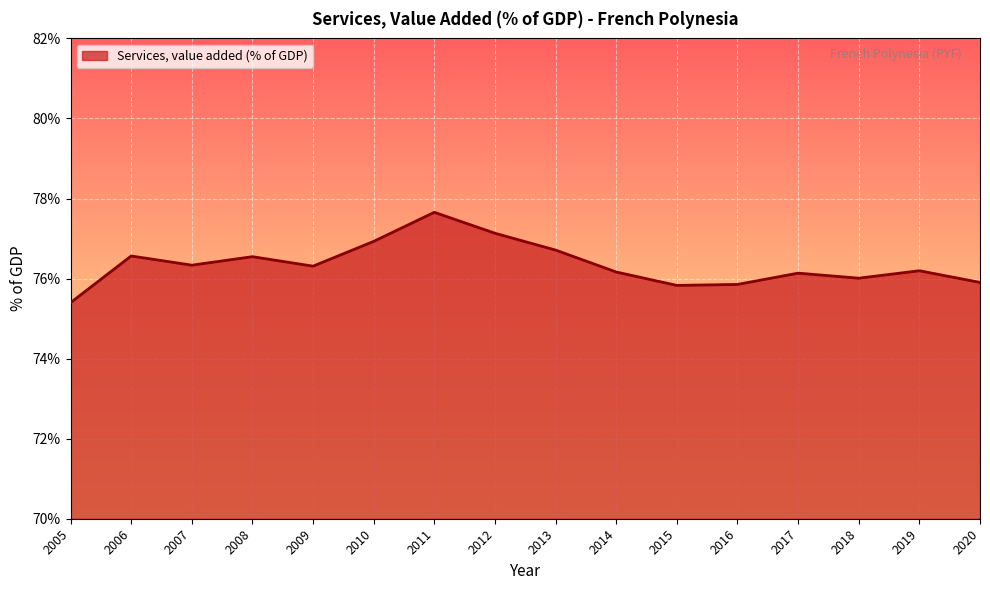

The value at 2012 is 77.1. True or false?

True